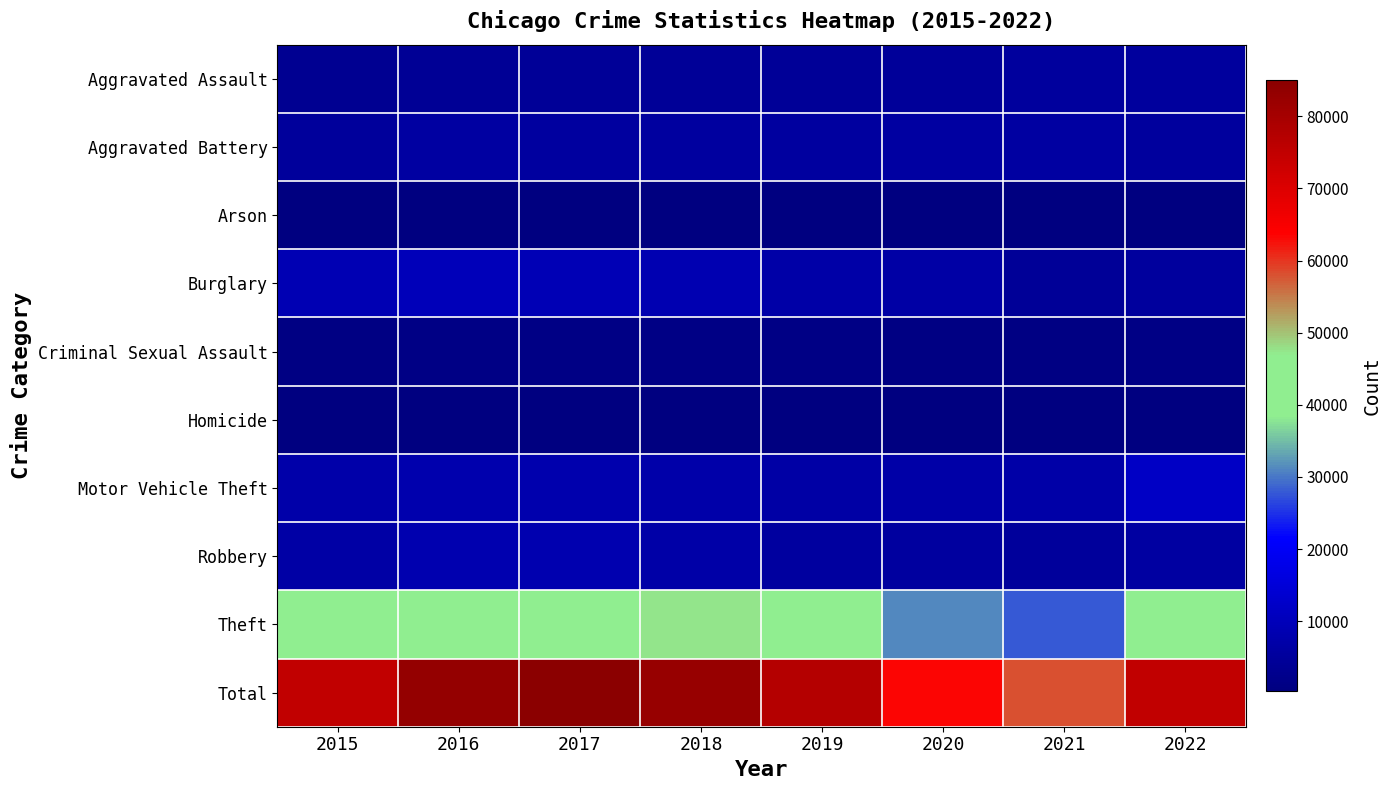

Which category has the highest value across all series?

2017